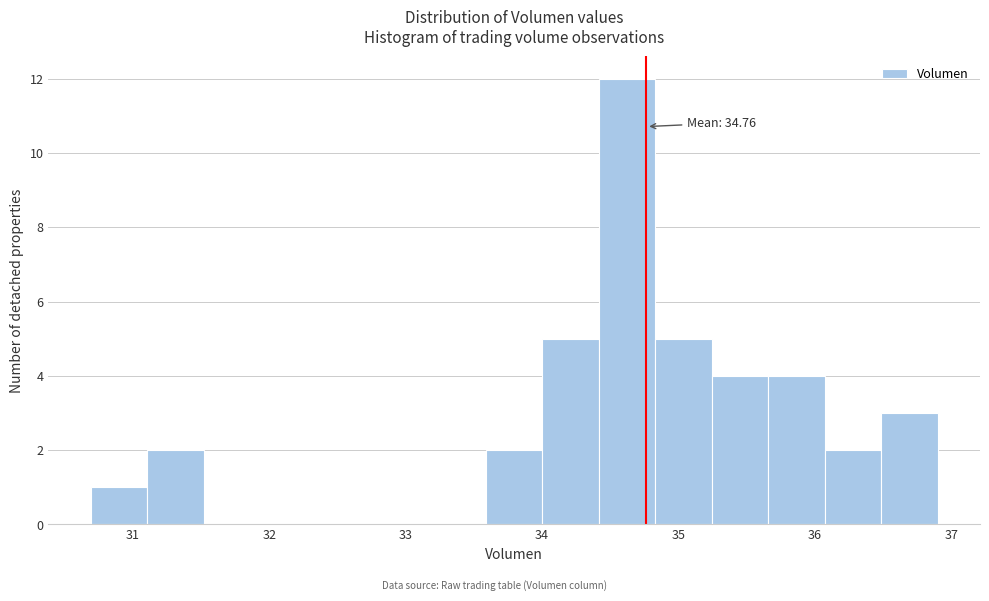

Which range on the x-axis has the tallest bar?

34.4 to 34.8